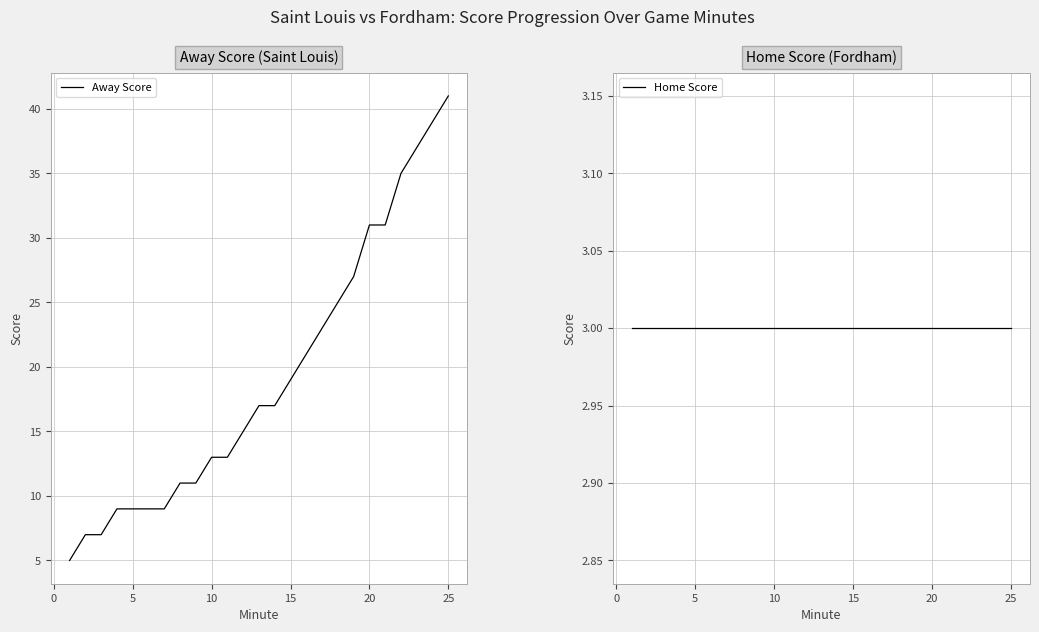

What is the maximum value for Away Score?

41